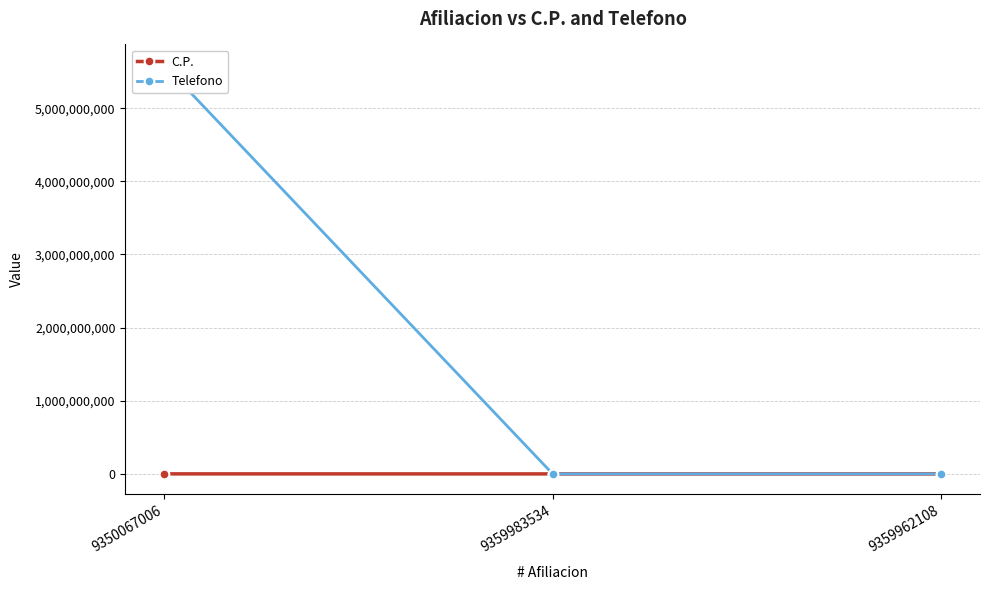

Reading left to right, transcribe all the data shown in this chart.

C.P.: 9350067006=535195	9359983534=203	9359962108=557
Telefono: 9350067006=5591260600	9359983534=0	9359962108=0